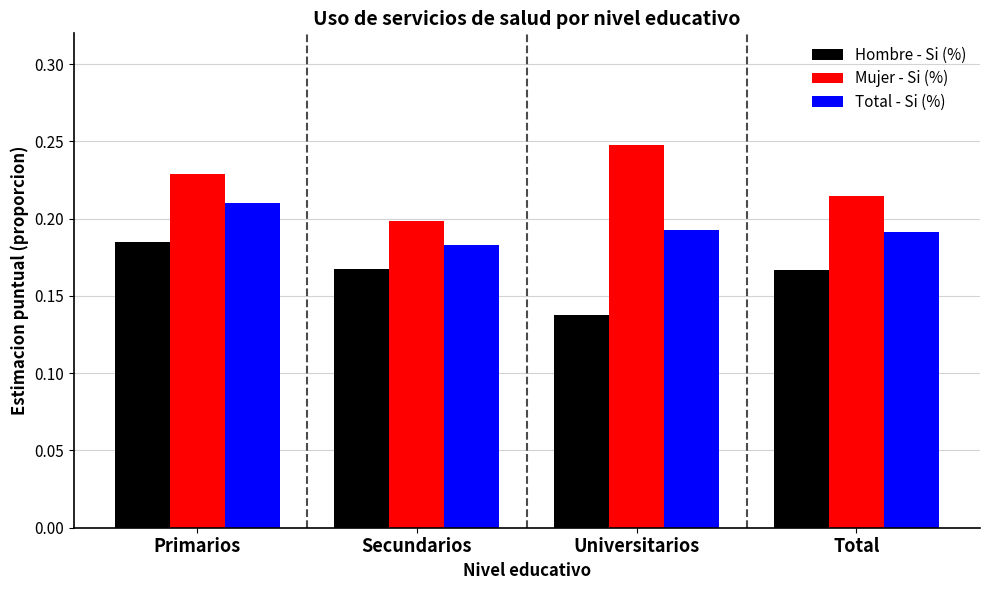

At which category does the chart reach its minimum across all series?

Universitarios